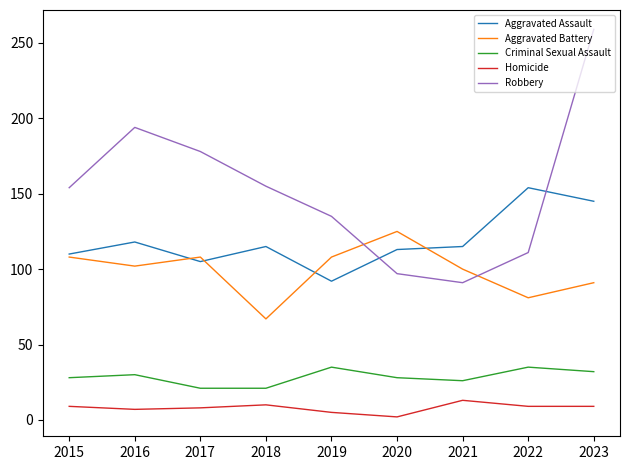

What is the maximum value shown in the chart?

259